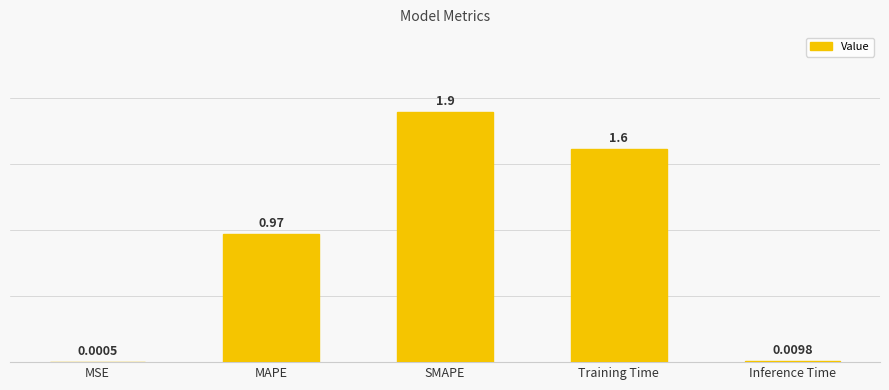

The chart shows a value of 1.0 at SMAPE. True or false?

False